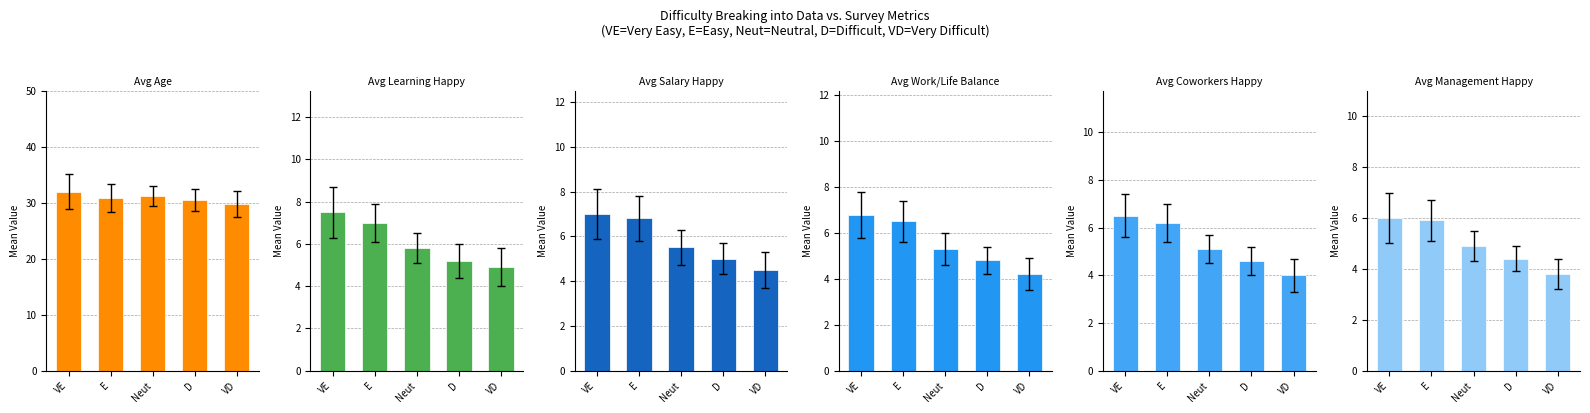

What is the difference between the highest and lowest values at VE?

26.0